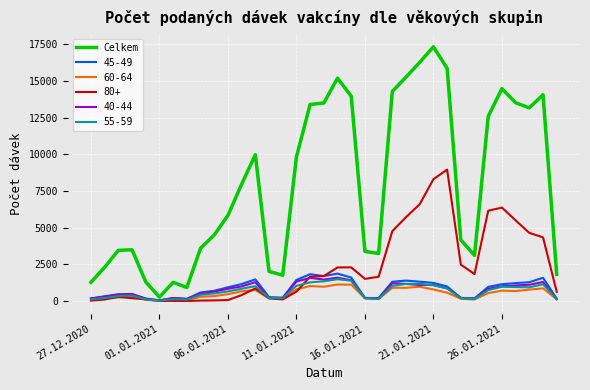

Is this an area chart (filled region under the line)?

No